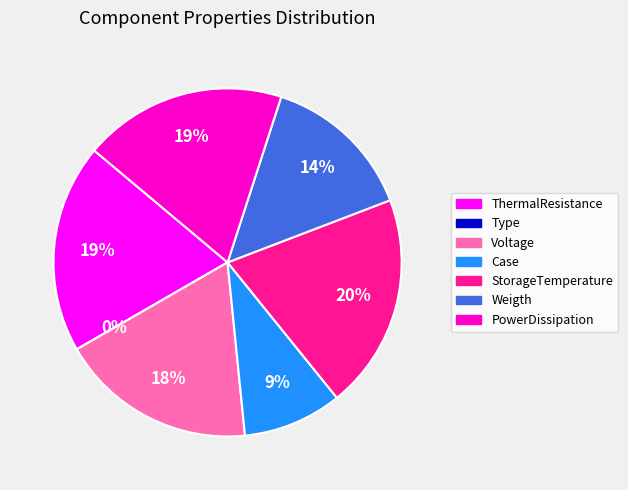

Is there a majority slice in this chart?

No